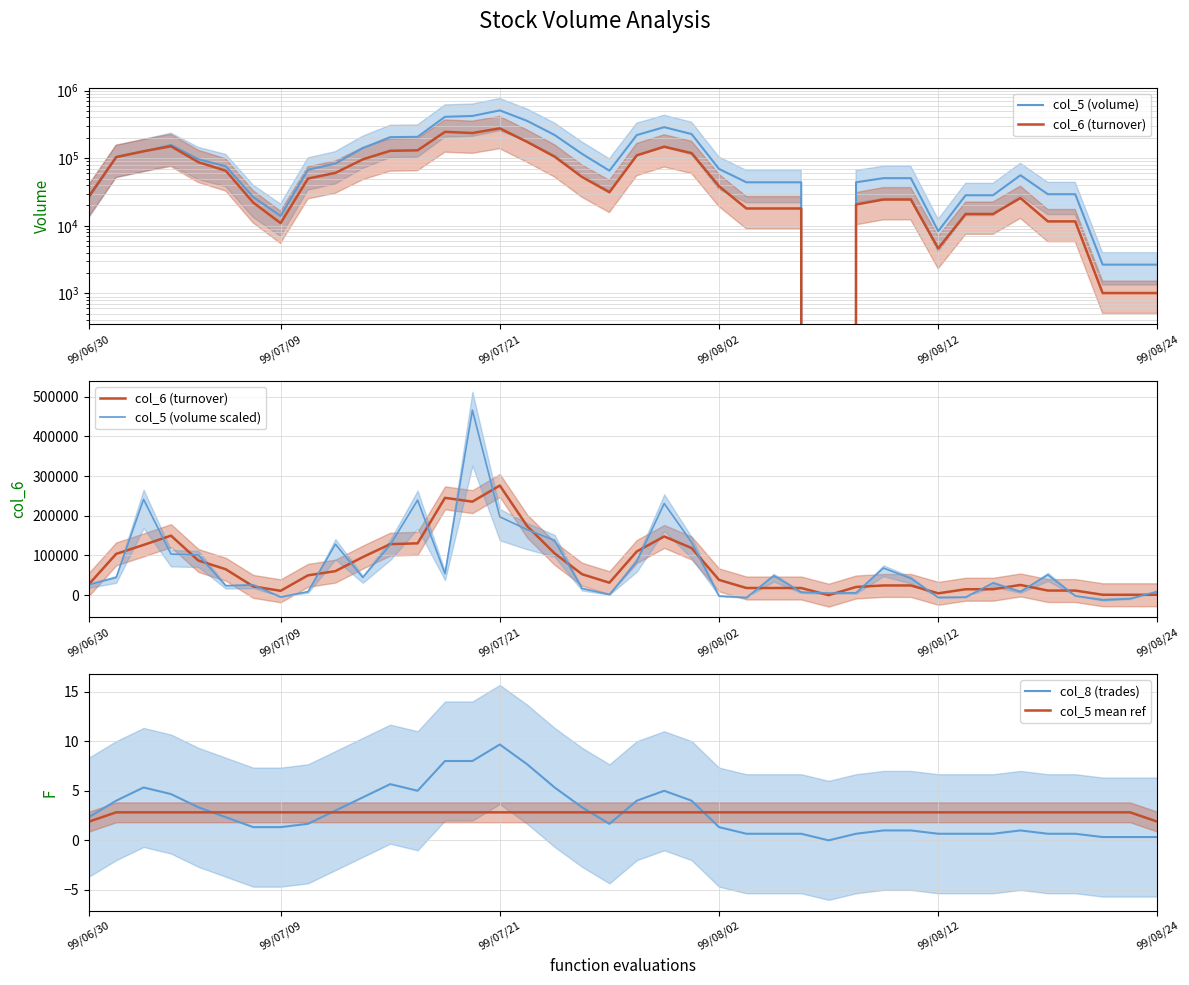

Is it true that col_5 mean ref equals 2.8 at 99/07/21?

True